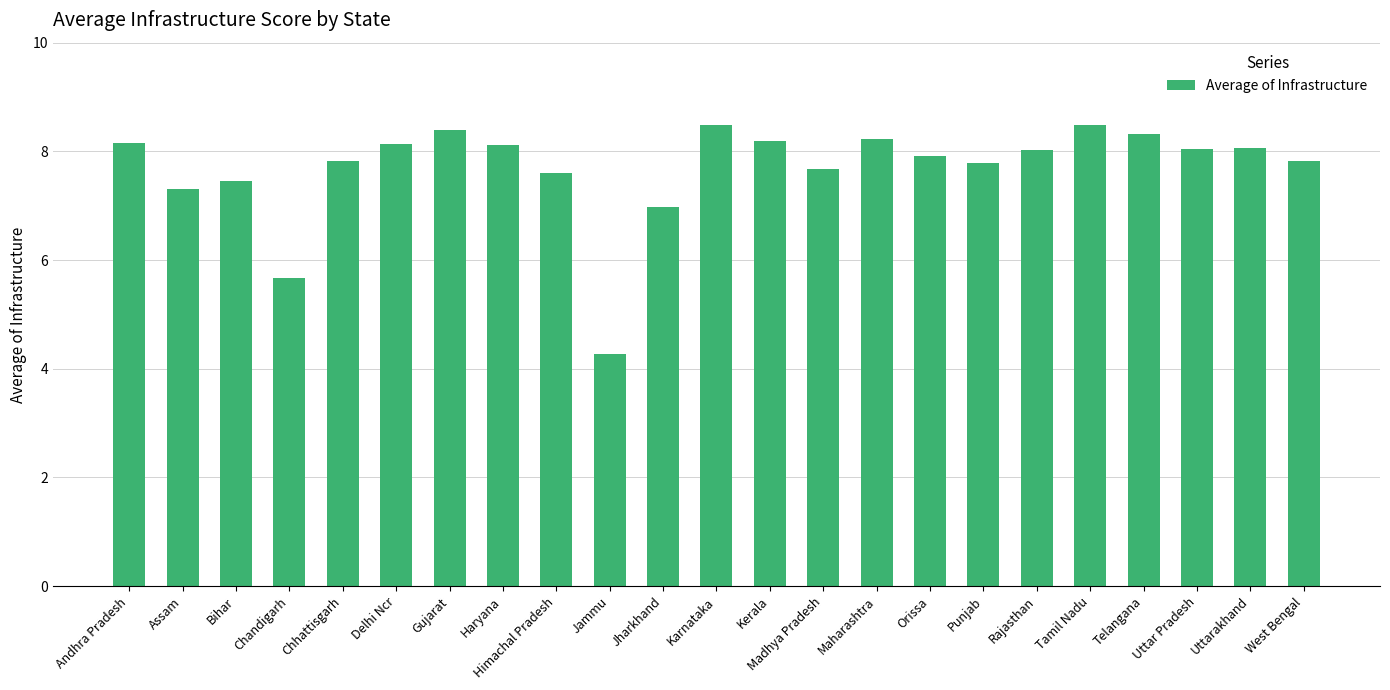

Which category has the lowest value across all series?

Jammu